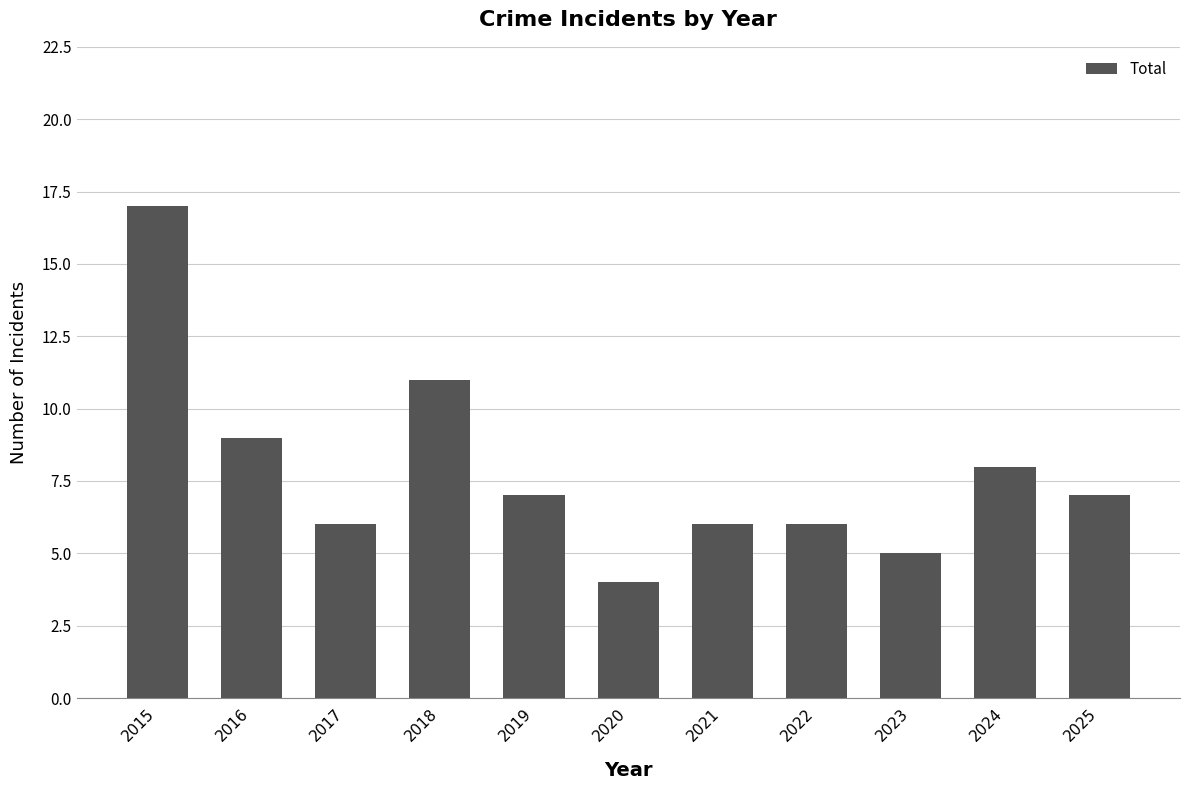

Reading left to right, transcribe all the data shown in this chart.

17	9	6	11	7	4	6	6	5	8	7